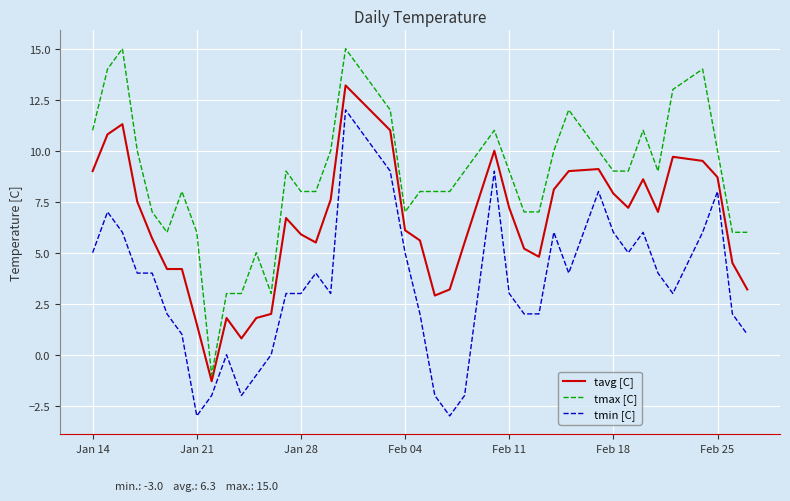

True or false: tavg [C] and tmin [C] intersect in this chart.

False